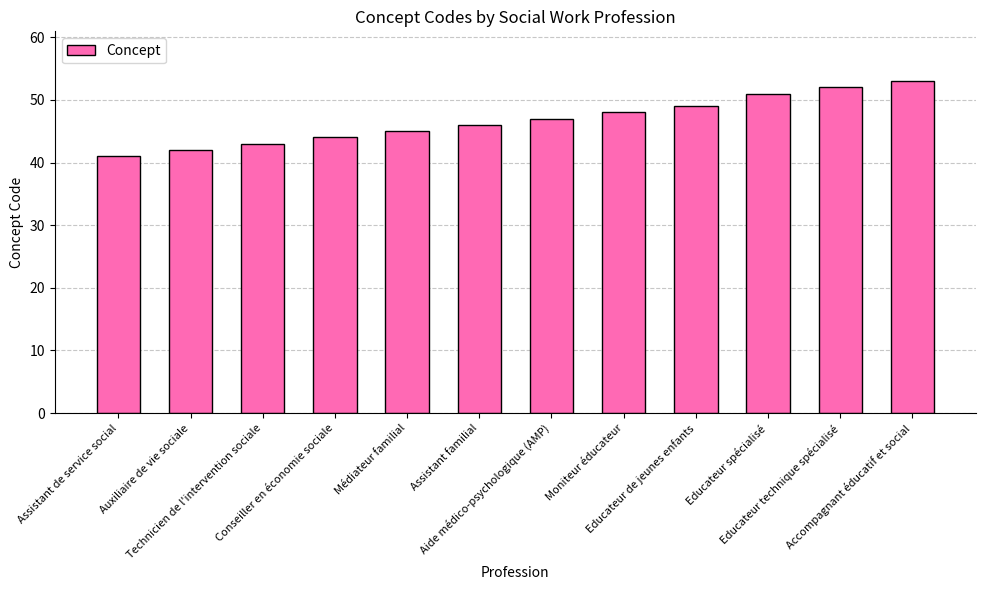

What is the sum of the values at Moniteur éducateur and Accompagnant éducatif et social?

101